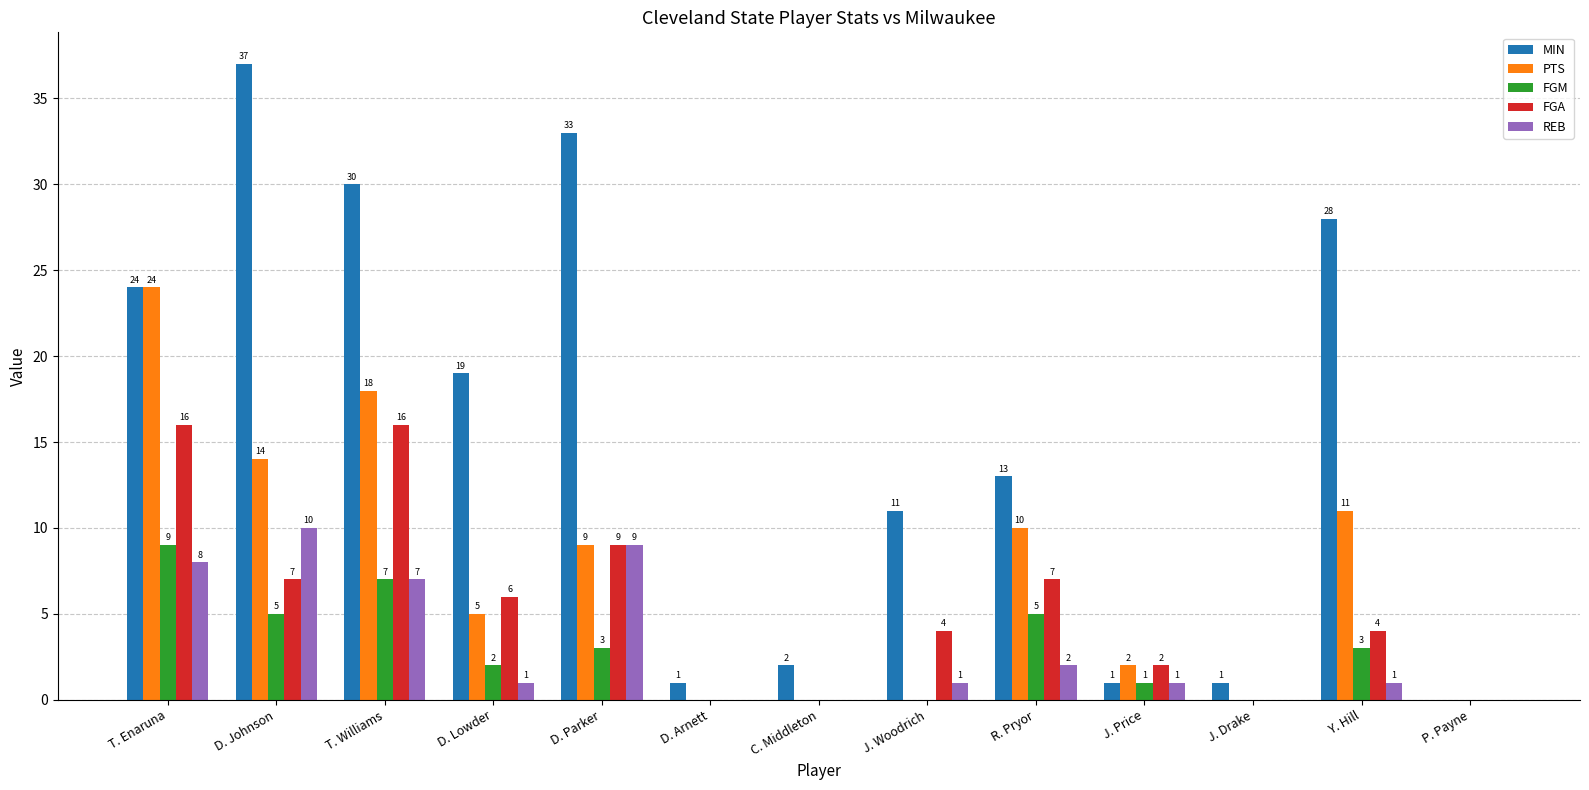

What is the highest value of the PTS series?

24